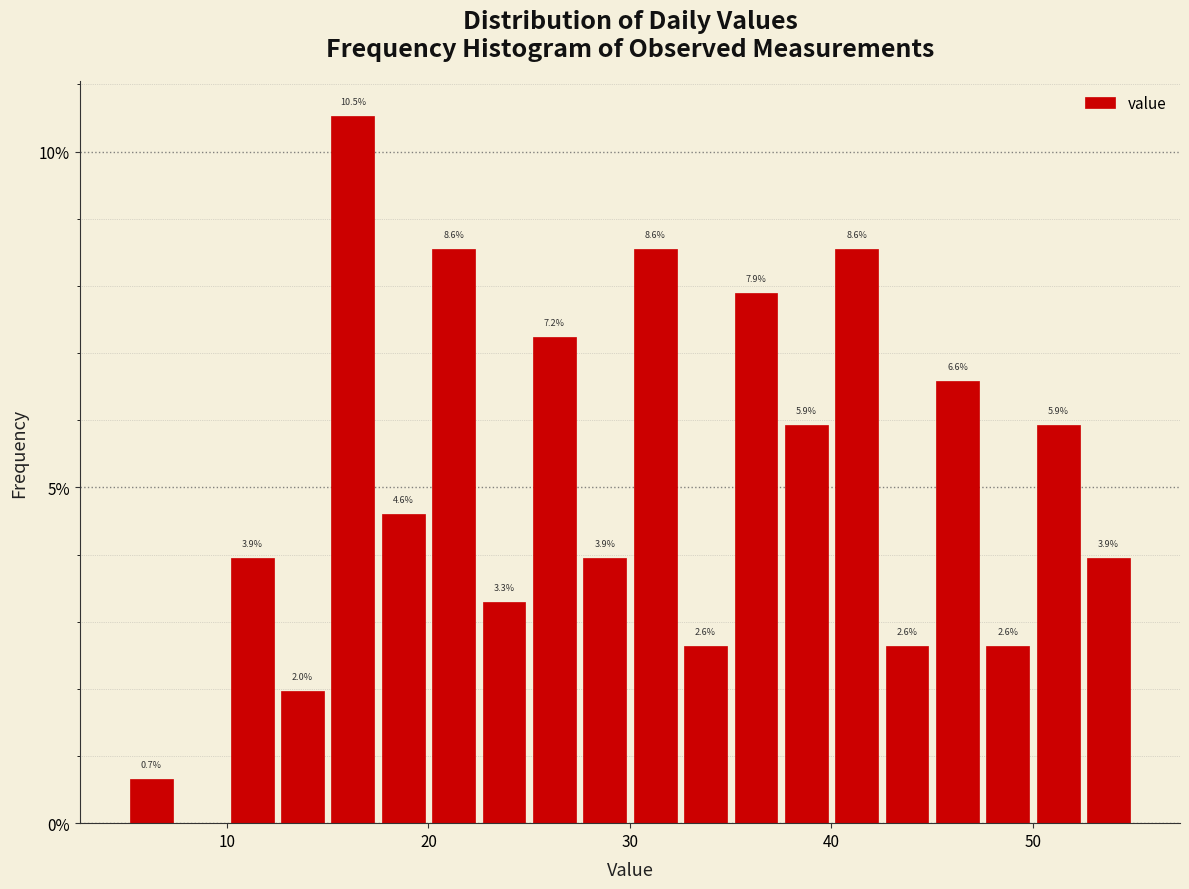

Read against the x-axis, roughly where is the centre of the tallest bar?

16